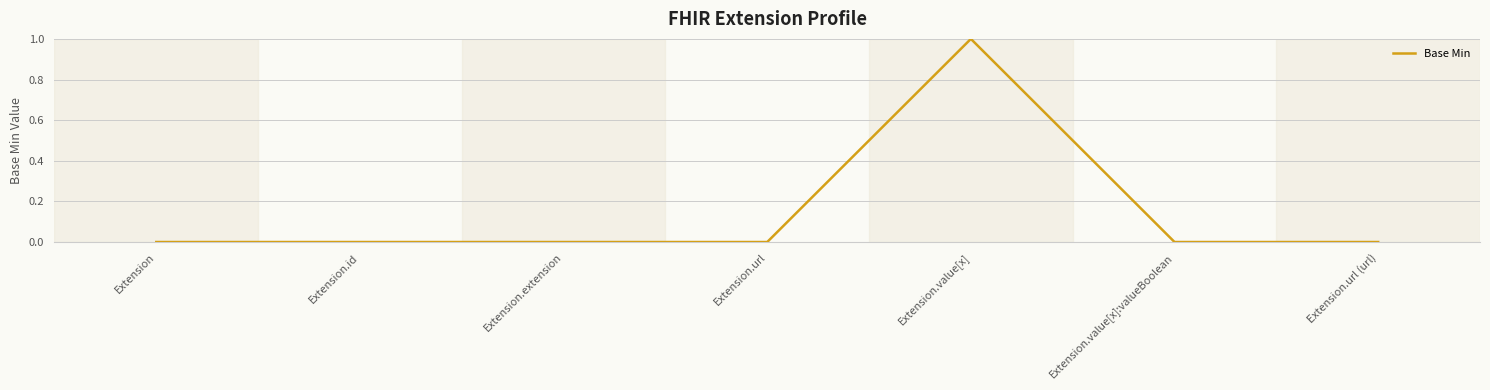

The value at Extension is 0. True or false?

True